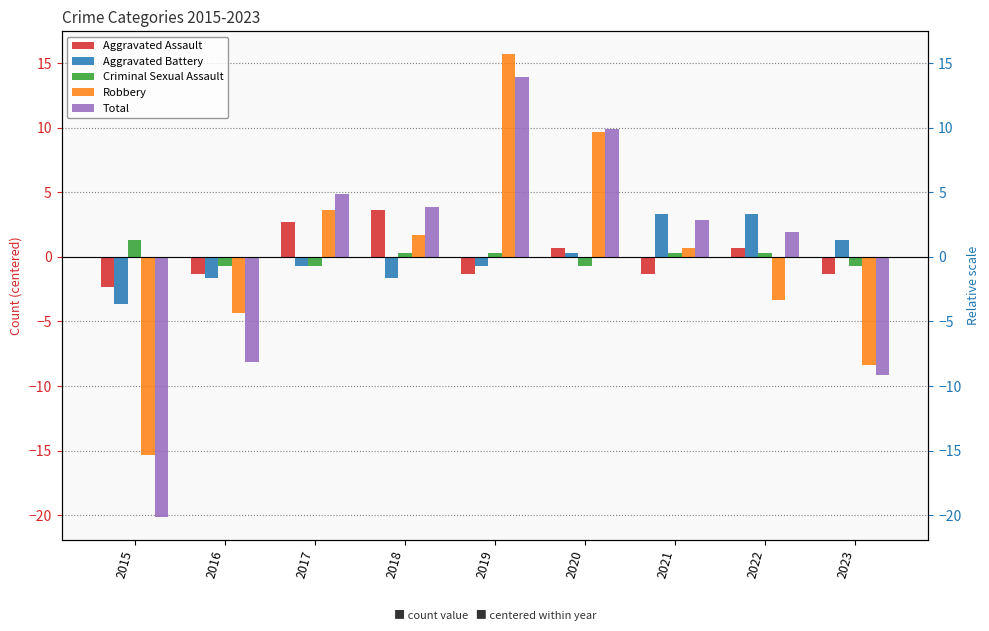

True or false: Robbery has a value of 0.7 at 2021.

True